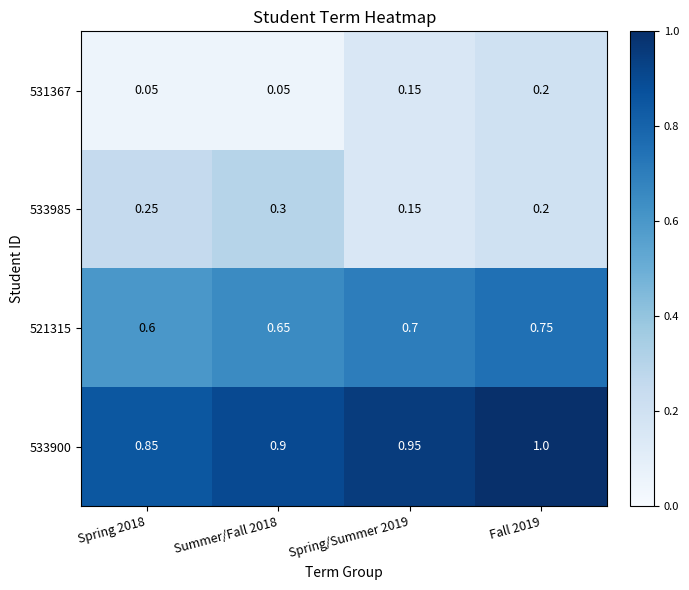

Reading left to right, what are all the values shown in this chart?

531367: Spring 2018=0.1	Summer/Fall 2018=0.1	Spring/Summer 2019=0.1	Fall 2019=0.2
533985: Spring 2018=0.2	Summer/Fall 2018=0.3	Spring/Summer 2019=0.1	Fall 2019=0.2
521315: Spring 2018=0.6	Summer/Fall 2018=0.7	Spring/Summer 2019=0.7	Fall 2019=0.8
533900: Spring 2018=0.8	Summer/Fall 2018=0.9	Spring/Summer 2019=0.9	Fall 2019=1.0